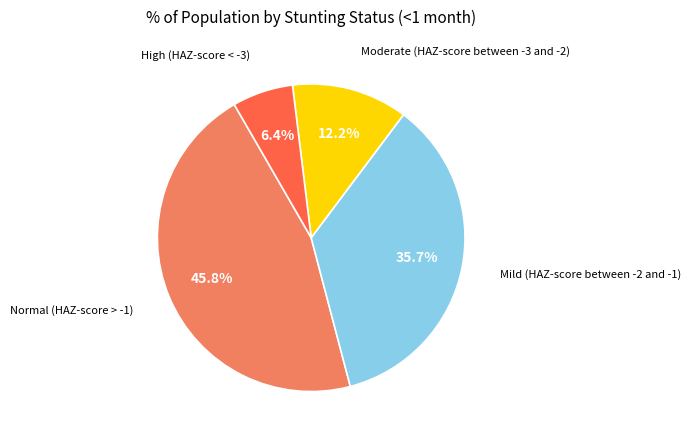

Is there a majority slice in this chart?

No